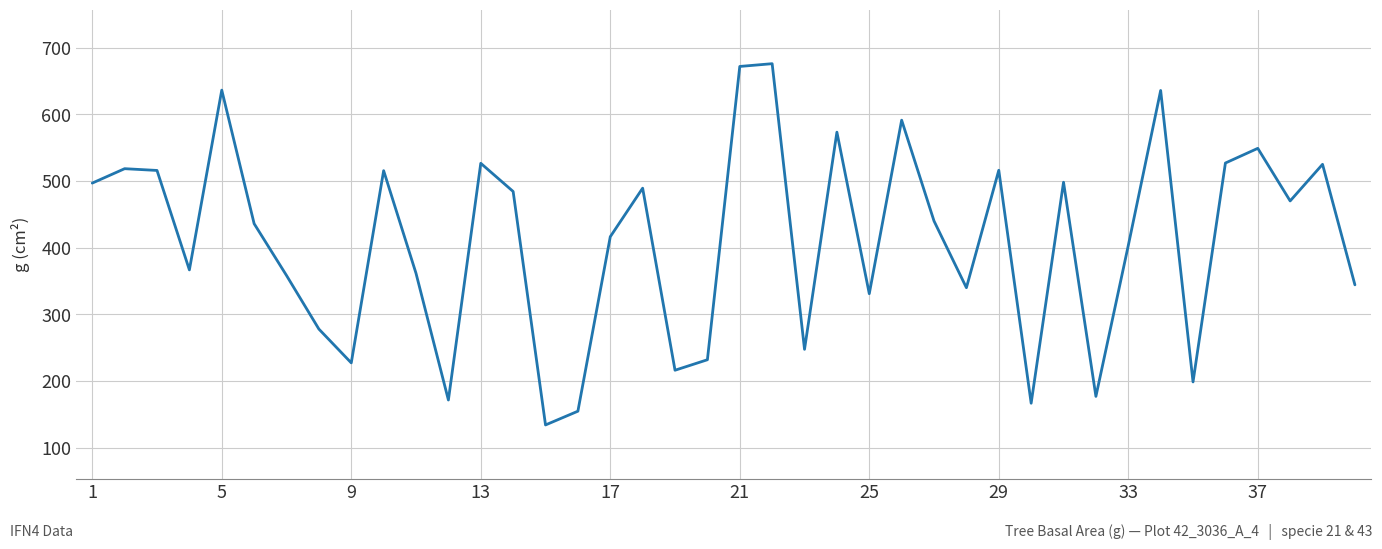

What is the greatest value displayed?

675.8